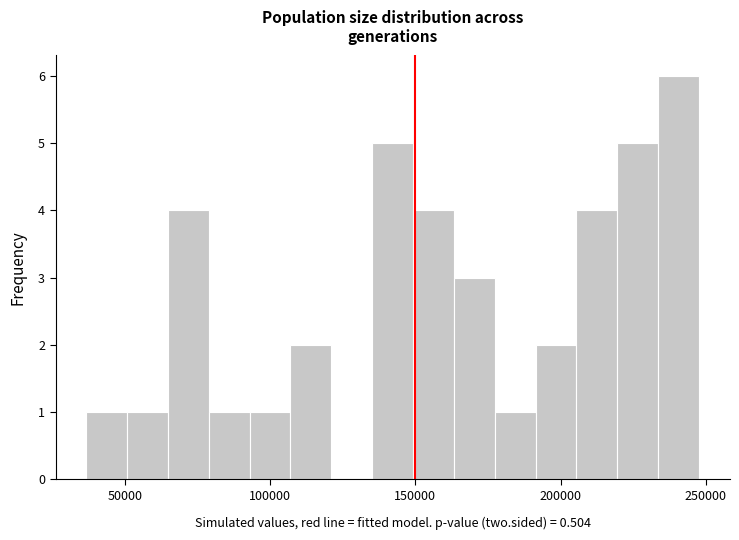

Around what value on the x-axis is the tallest bar? Give the approximate position of its centre, as read against the axis.

240000